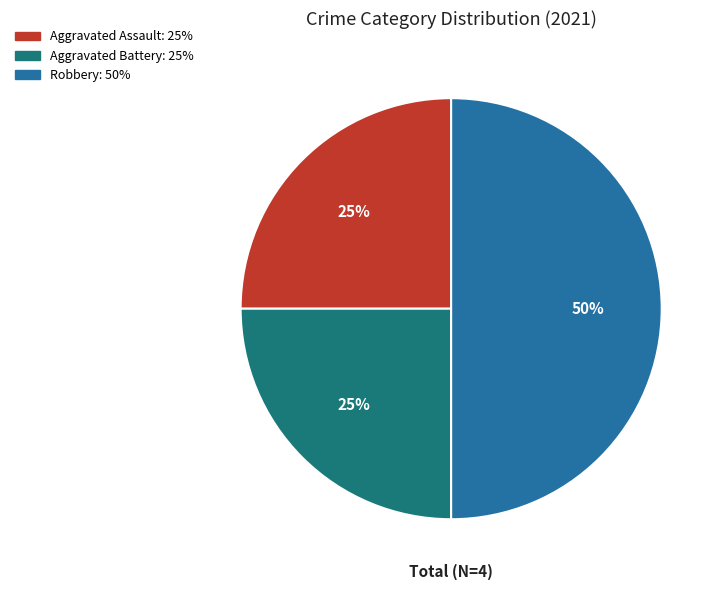

Which slice is the largest?

Robbery